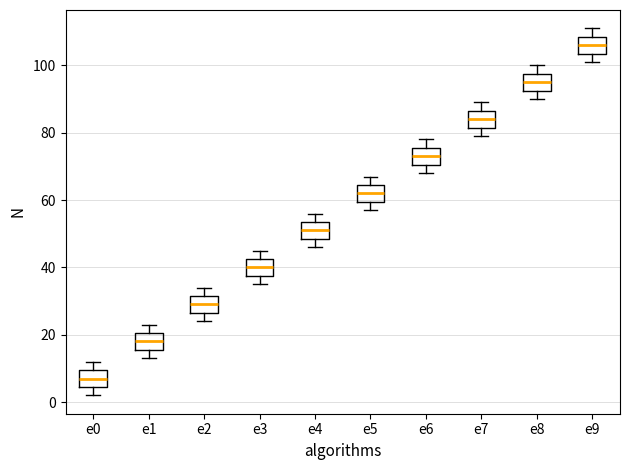

Where is the upper edge of the box for e9 on the y-axis? The values are not printed on the chart, so give them approximately, as read against the axis.

108